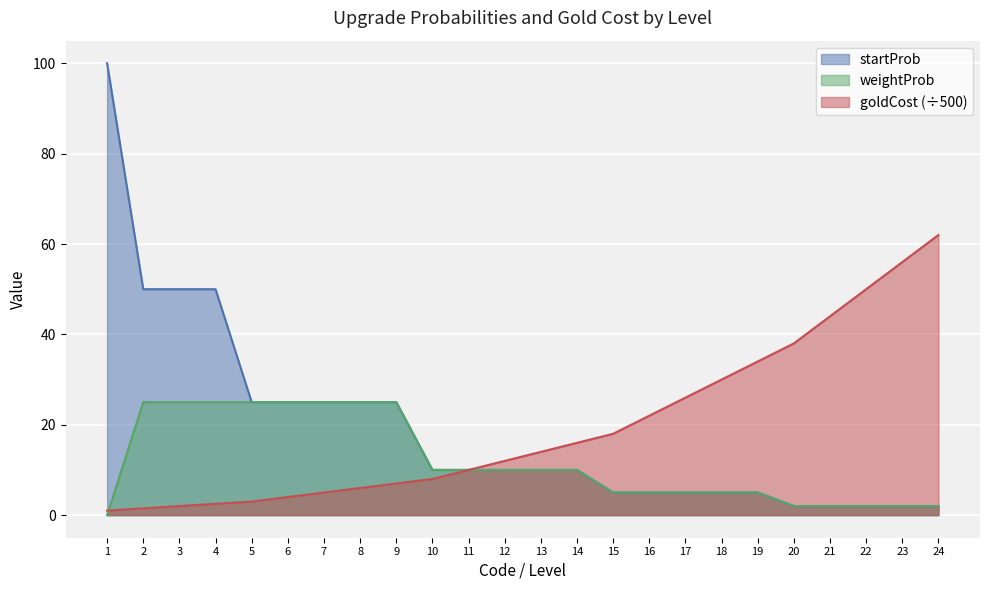

What is the sum of the weightProb values at 15 and 1?

5.0